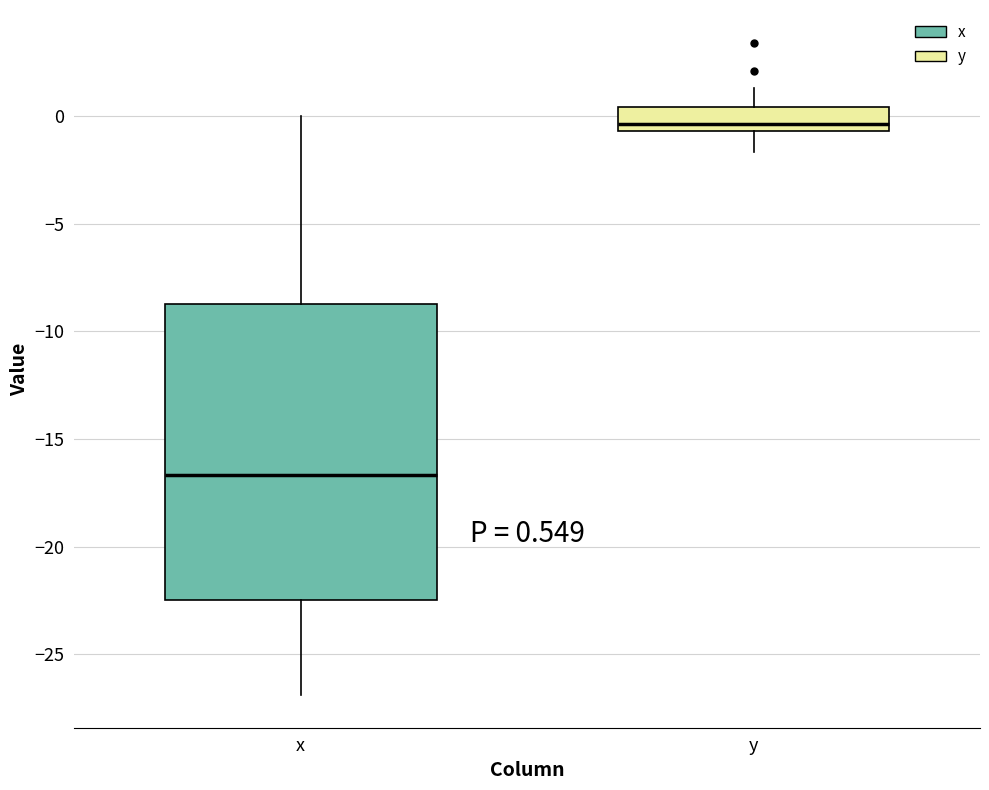

Which box is the tallest, from its lower edge to its upper edge?

x